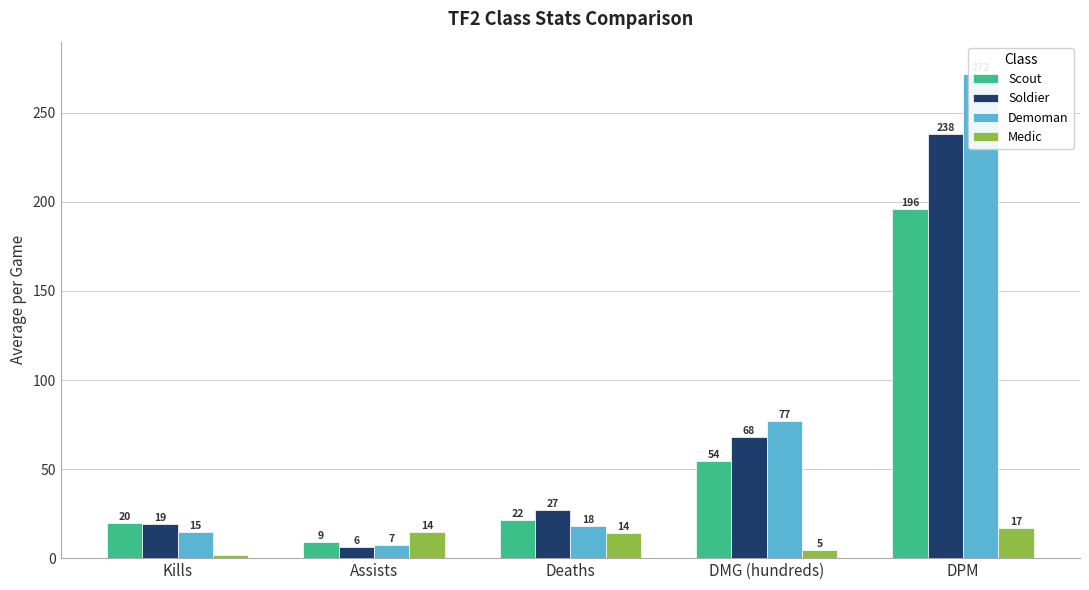

What is the minimum value shown in the chart?

1.8